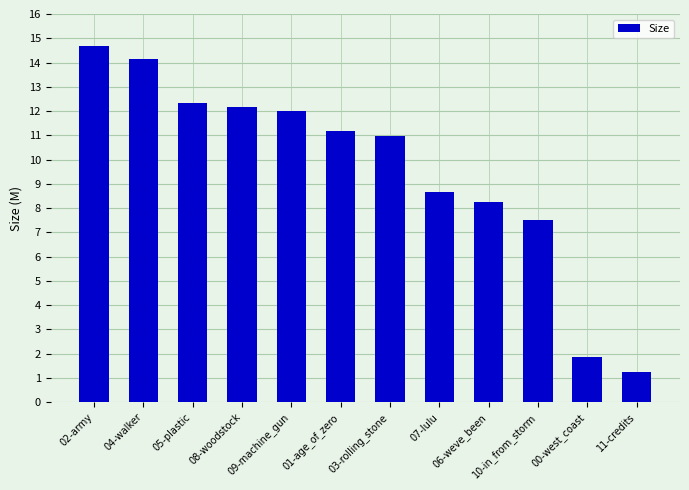

Reading left to right, list all the values displayed in this chart.

14.7	14.2	12.3	12.2	12.0	11.2	11.0	8.7	8.3	7.5	1.9	1.2